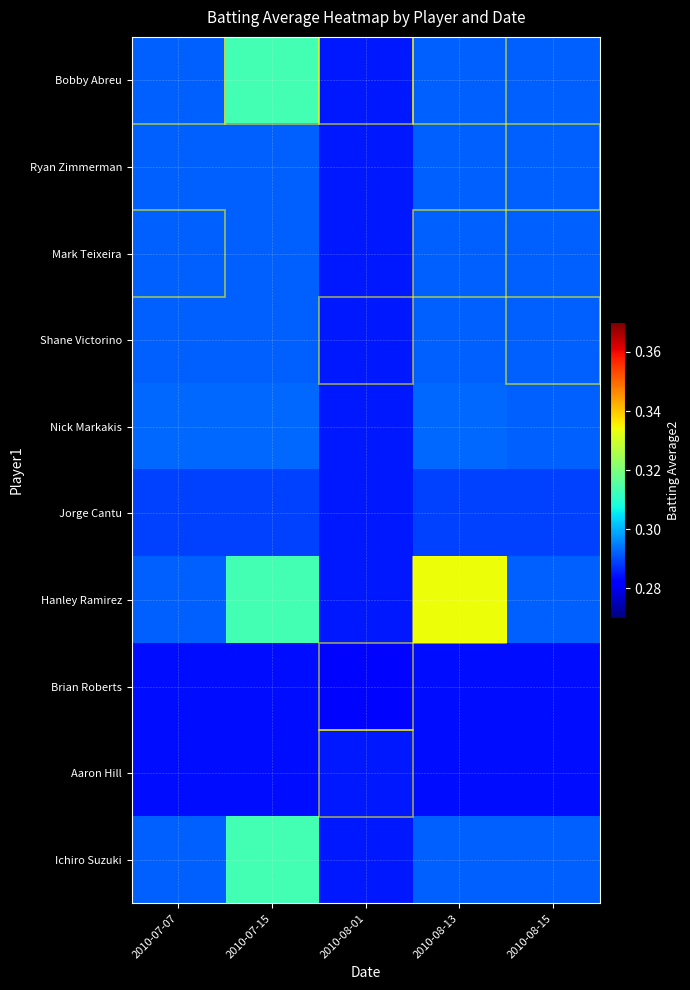

Rank the series by their maximum value, from lowest to highest.

Brian Roberts, Aaron Hill, Jorge Cantu, Ryan Zimmerman, Mark Teixeira, Shane Victorino, Nick Markakis, Bobby Abreu, Ichiro Suzuki, Hanley Ramirez